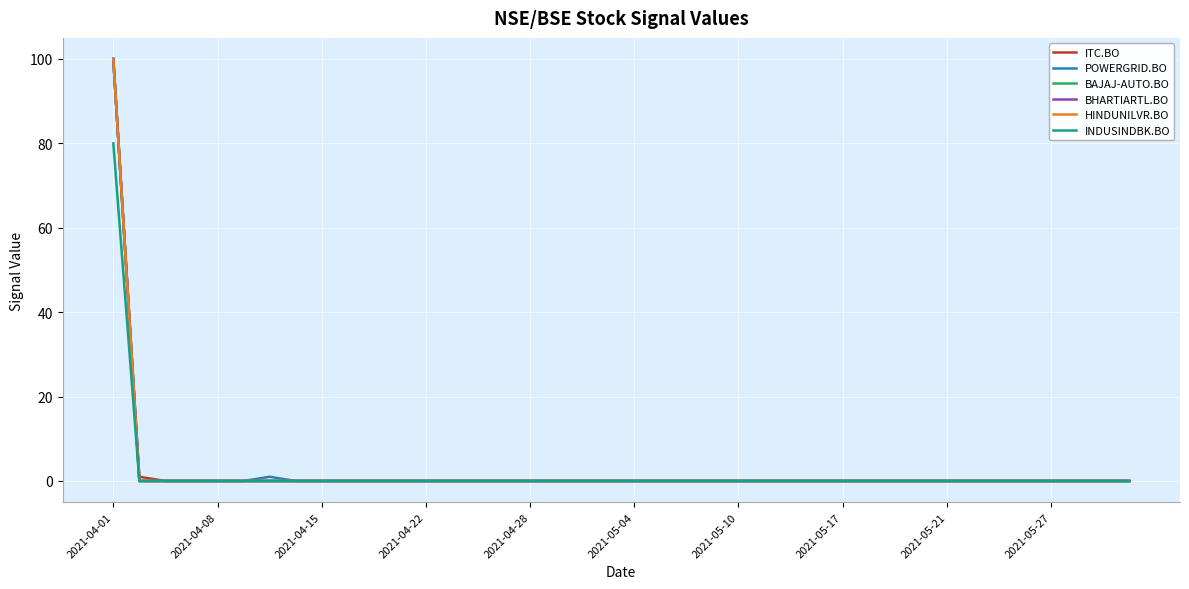

True or false: BHARTIARTL.BO has more than 1 interior local peaks.

False